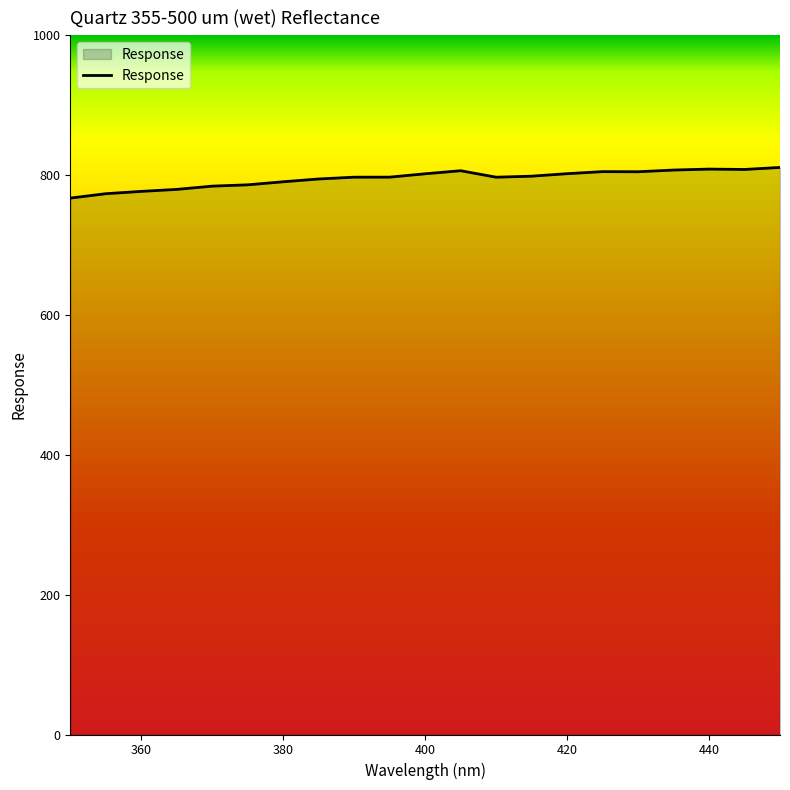

At which label does the data first exceed 797?

390.0